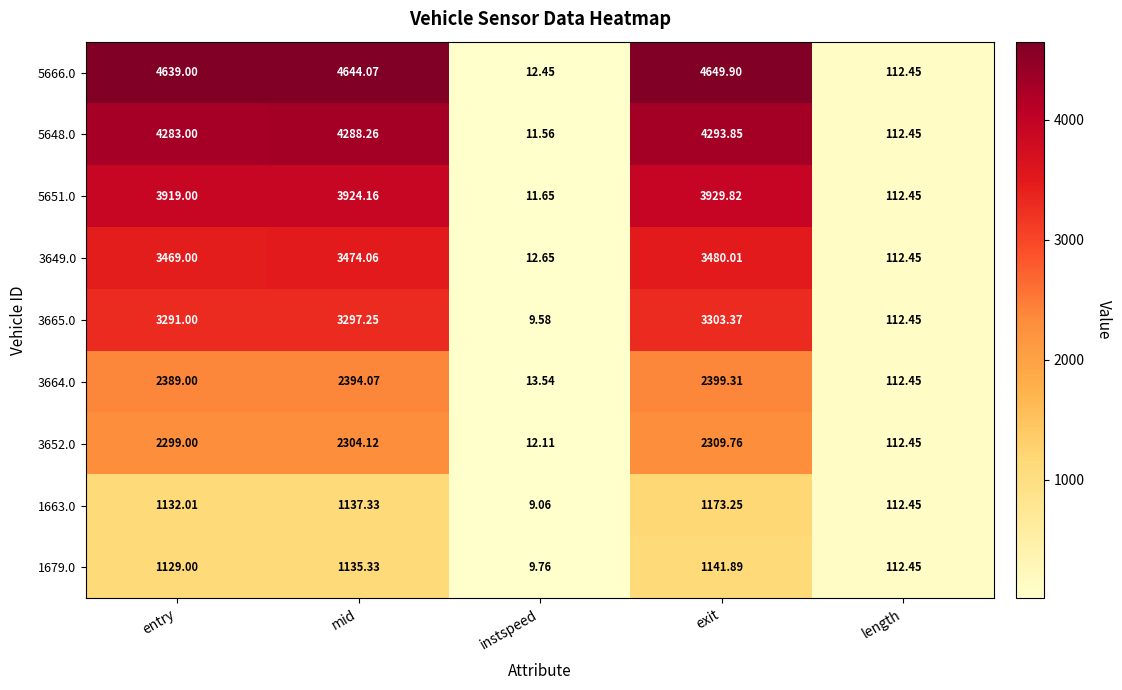

What is the maximum value shown in the chart?

4649.9